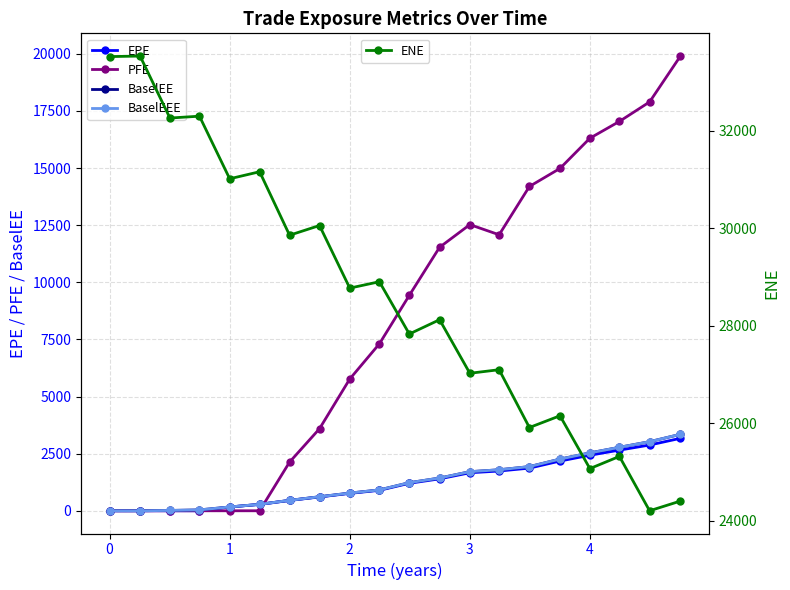

What is the difference between the second highest and minimum values in the BaselEE series?

3023.7